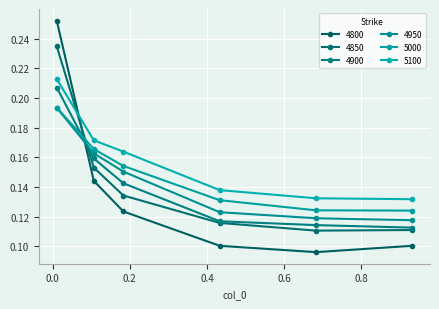

How many lines are shown in the chart?

6